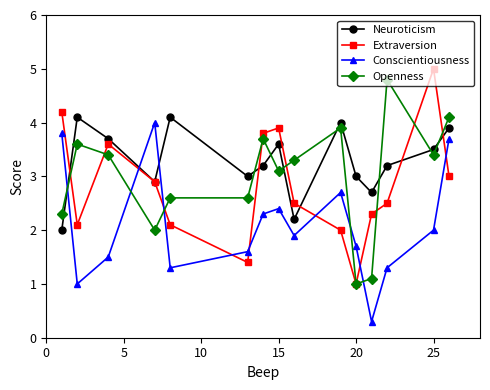

How many interior local peaks does the Conscientiousness series have?

3